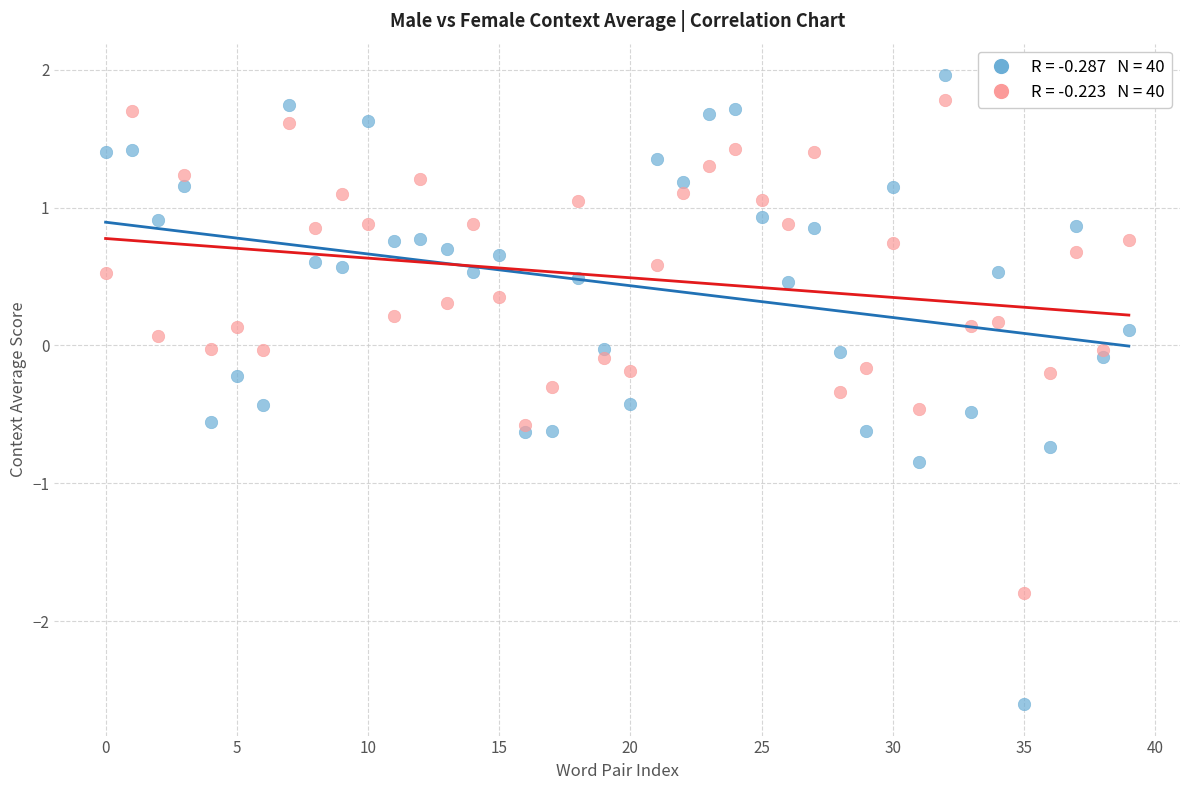

Across all data points, what is the range of Y values (max minus min)?

4.6